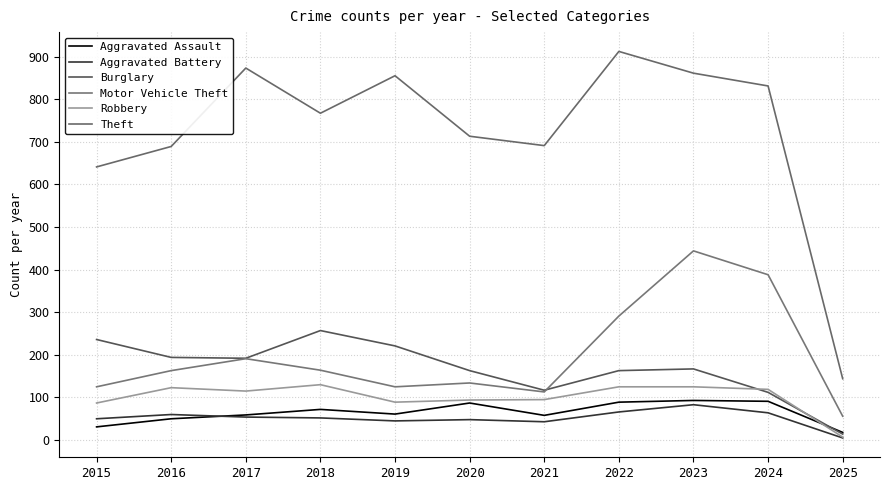

The value of Burglary at 2015 is 236. True or false?

True